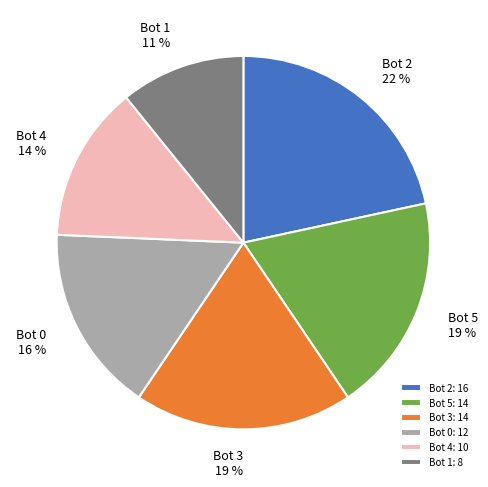

To the nearest percent, what portion does Bot 2 represent?

22%